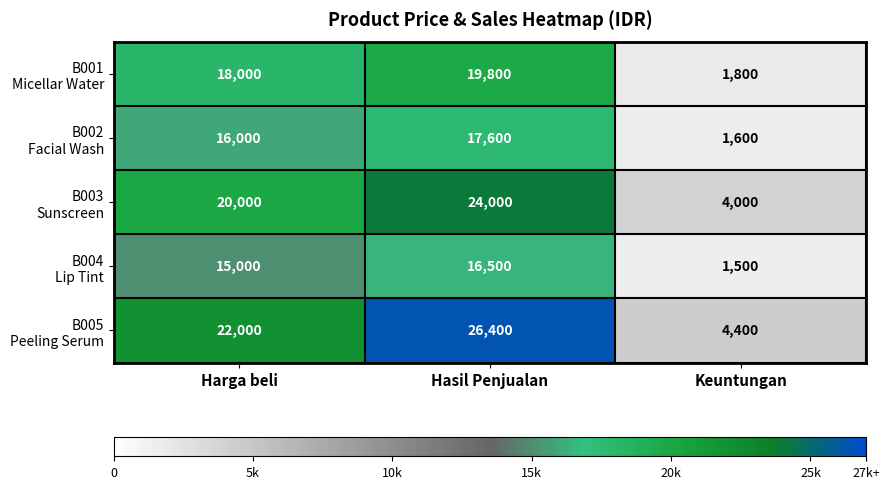

Which category has the lowest value across all series?

Keuntungan